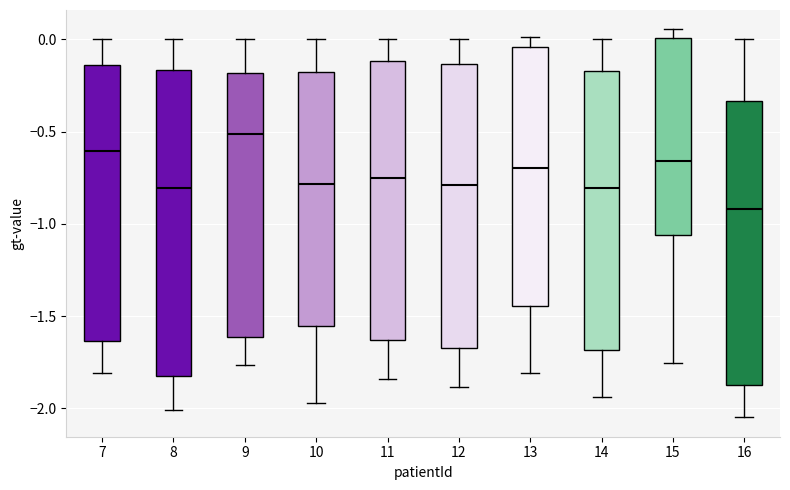

Reading left to right, transcribe this box plot: for each box, give where its median line is, the range the box spans, and where its two whiskers end, as read against the y-axis. The values are not printed on the chart, so give them approximately, as read against the axis.

7: median -0.60, box -1.65 to -0.15, whiskers -1.80 to 0.00
8: median -0.80, box -1.85 to -0.15, whiskers -2.00 to 0.00
9: median -0.50, box -1.60 to -0.20, whiskers -1.75 to 0.00
10: median -0.80, box -1.55 to -0.20, whiskers -1.95 to 0.00
11: median -0.75, box -1.65 to -0.10, whiskers -1.85 to 0.00
12: median -0.80, box -1.65 to -0.15, whiskers -1.90 to 0.00
13: median -0.70, box -1.45 to -0.05, whiskers -1.80 to 0.00
14: median -0.80, box -1.70 to -0.15, whiskers -1.95 to 0.00
15: median -0.65, box -1.05 to 0.00, whiskers -1.75 to 0.05
16: median -0.90, box -1.85 to -0.35, whiskers -2.05 to 0.00